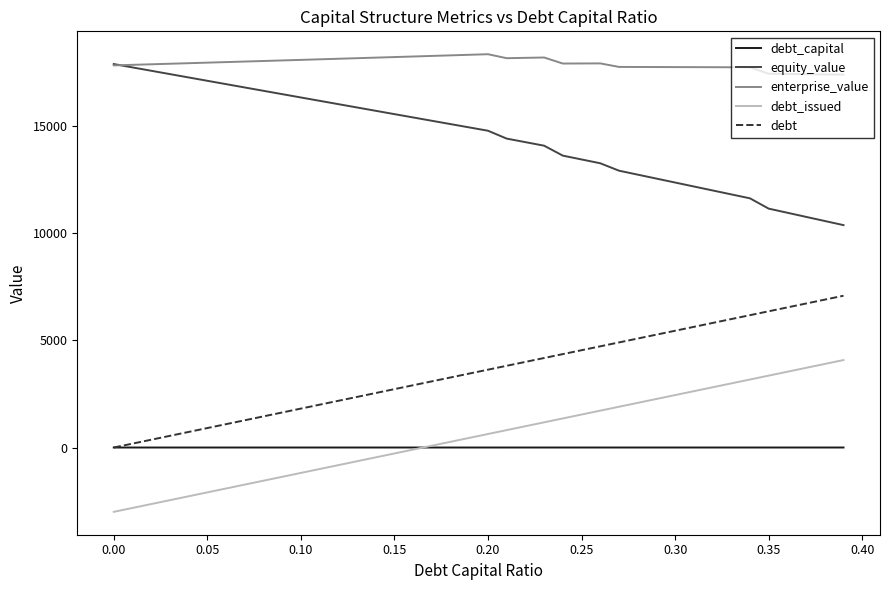

True or false: debt and debt_issued intersect in this chart.

False